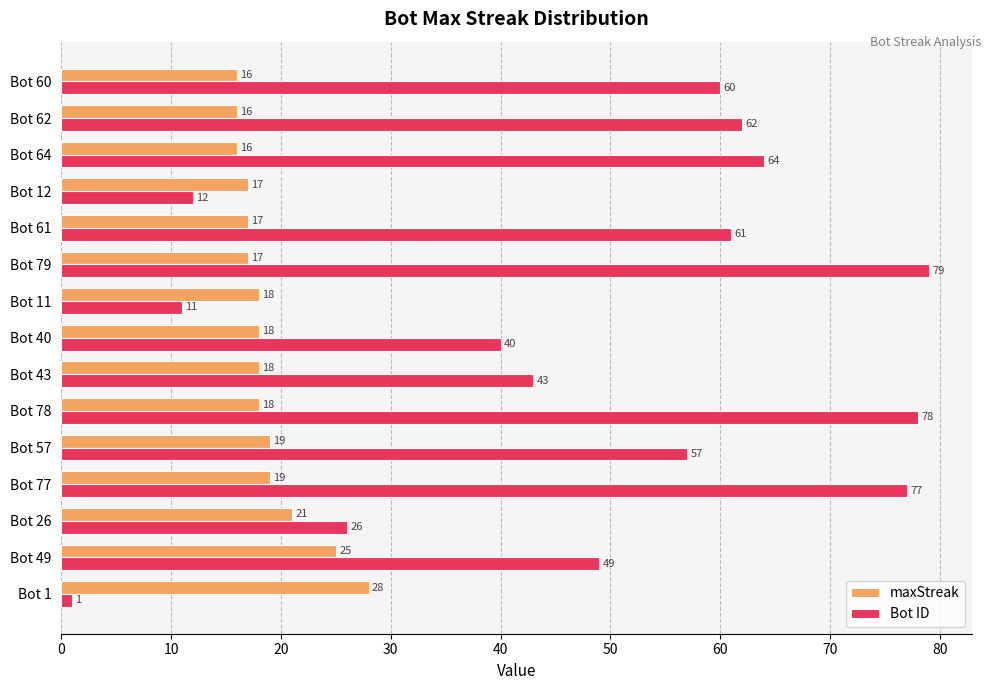

The Bot ID series shows 23 at Bot 78. True or false?

False